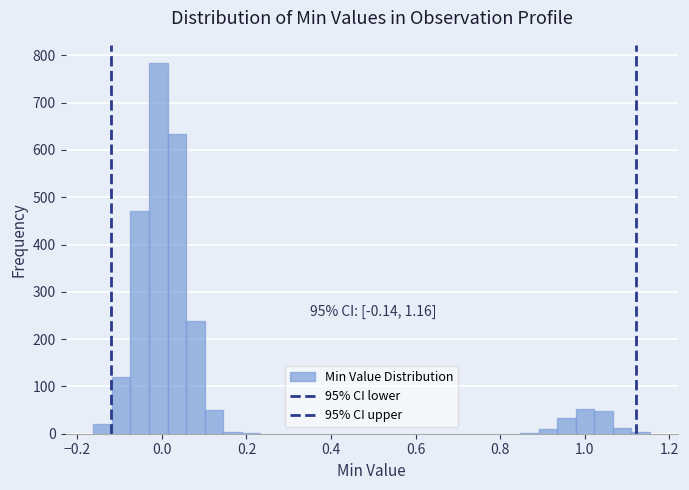

Read against the x-axis, roughly where is the centre of the tallest bar?

0.00